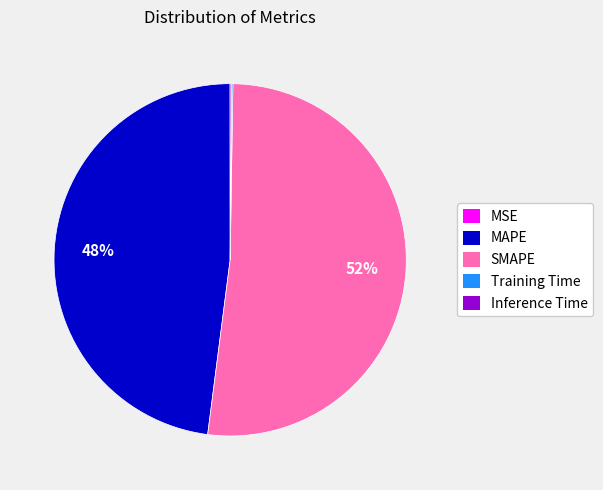

Is there any slice that represents more than half of the pie?

Yes